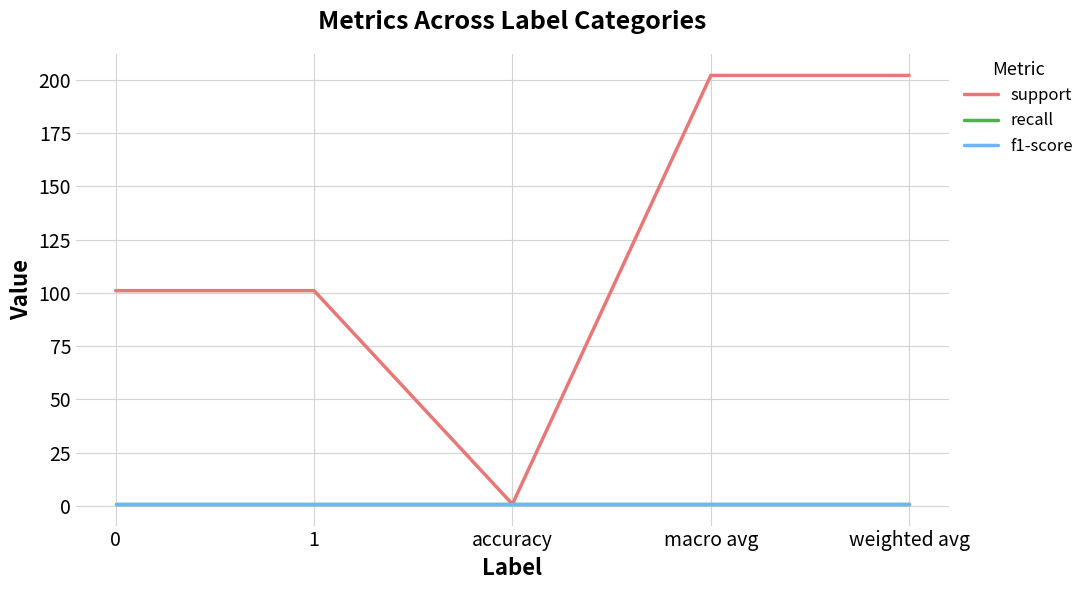

What is the value of the f1-score point at the 1st from the left?

0.8